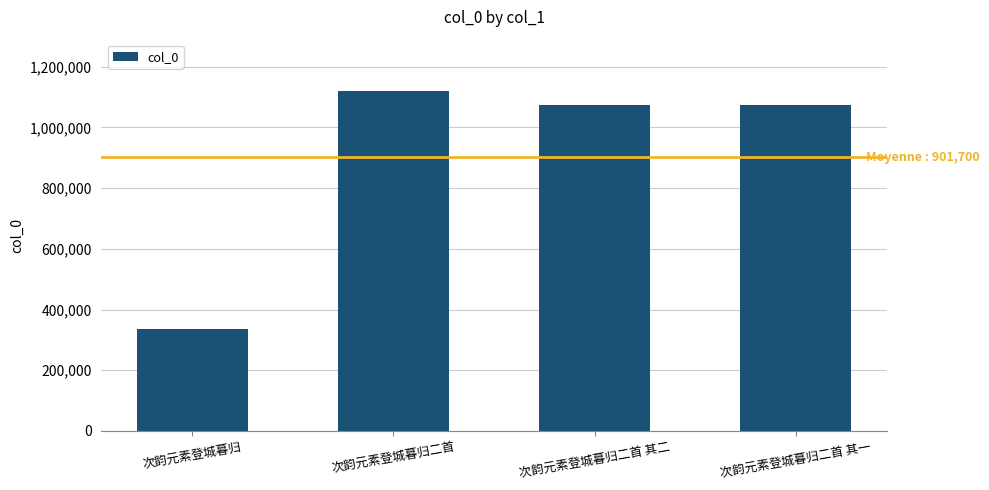

Which label corresponds to the smallest value in the chart?

次韵元素登城暮归